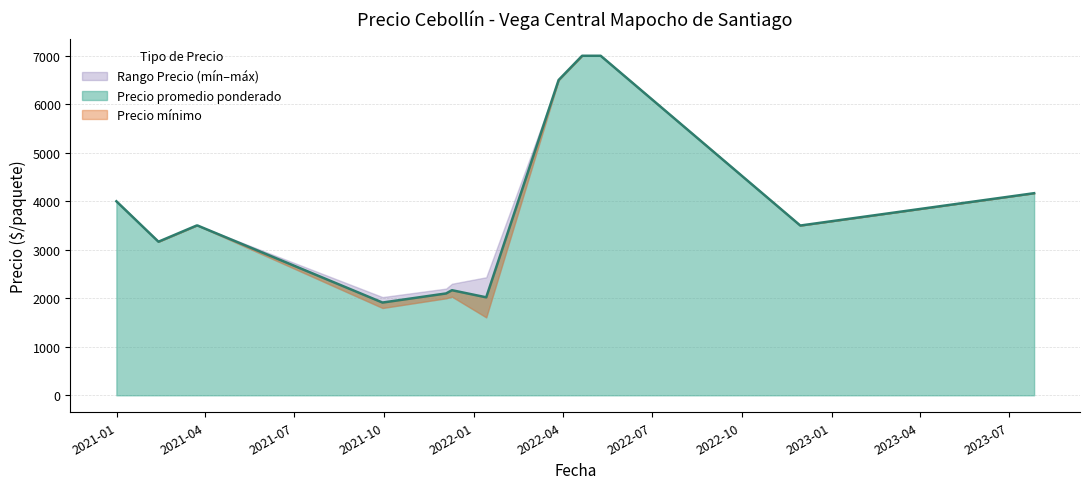

True or false: Precio minimo and Precio promedio ponderado cross at least once.

False